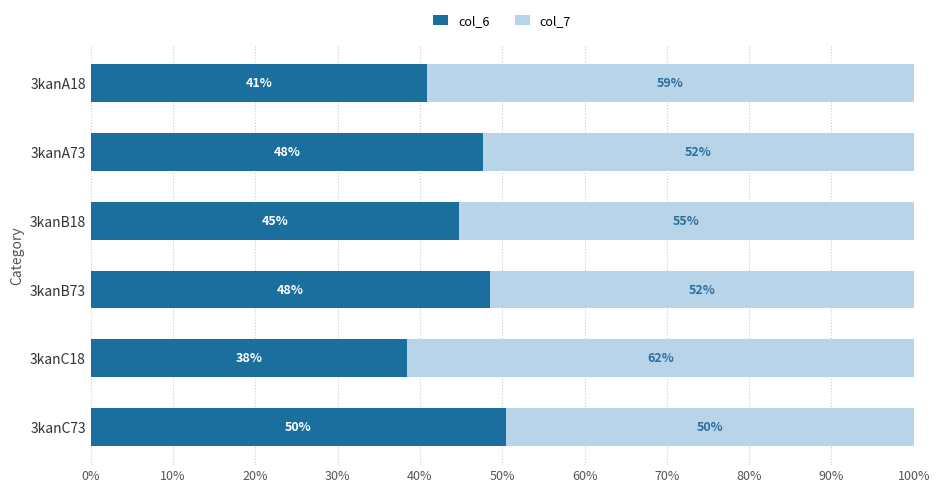

What are all the series names shown in the legend?

col_6, col_7